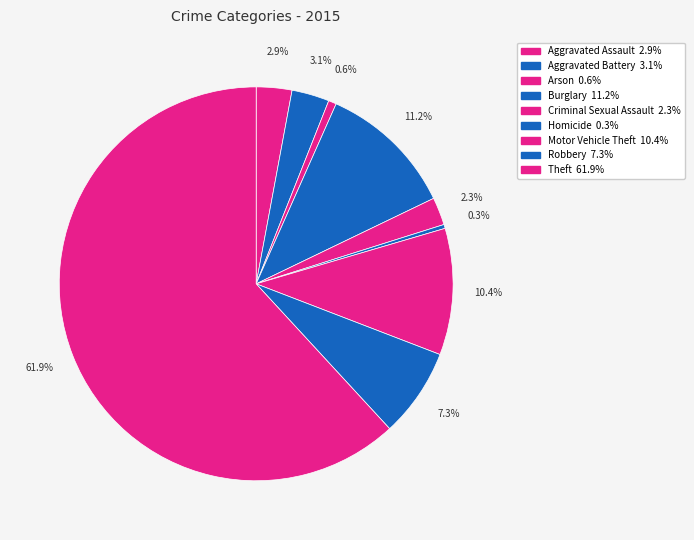

Does Arson account for over 50% of the chart?

No